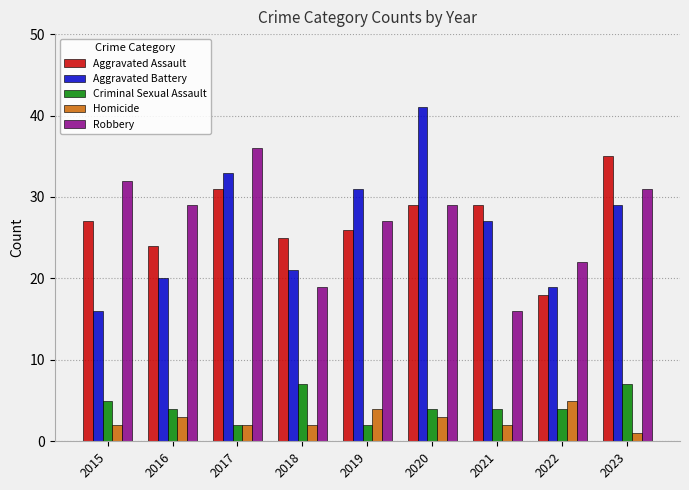

What are all the series names shown in the legend?

Aggravated Assault, Aggravated Battery, Criminal Sexual Assault, Homicide, Robbery